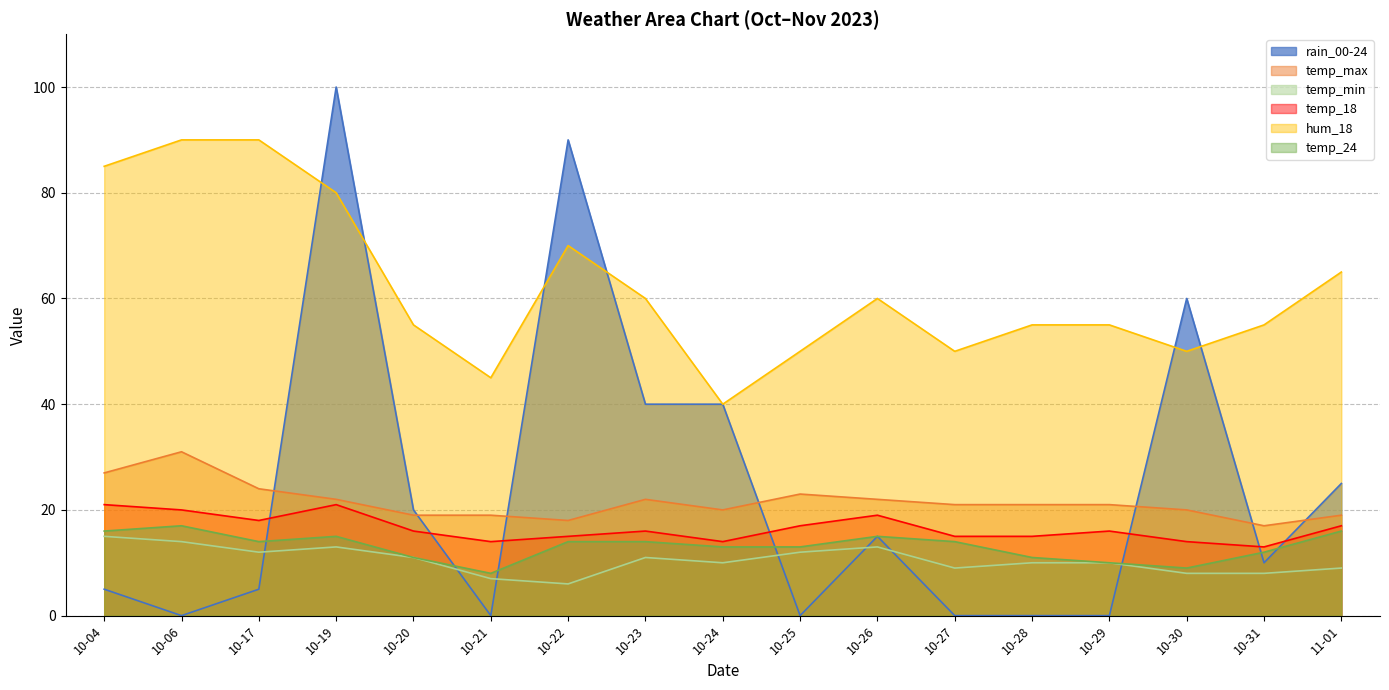

True or false: temp_max and temp_18 cross at least once.

False